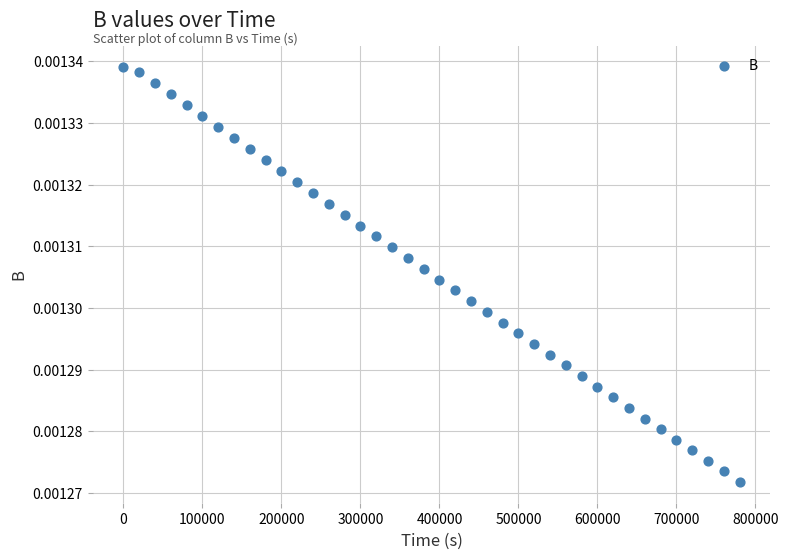

What is the range of X values (max minus min)?

780000.0